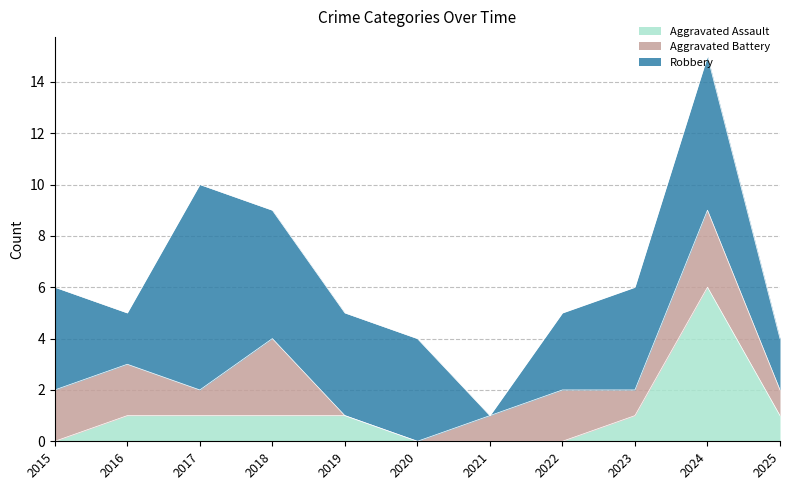

Reading right to left, what are all the values shown in this chart?

Aggravated Assault: 1	6	1	0	0	0	1	1	1	1	0
Aggravated Battery: 1	3	1	2	1	0	0	3	1	2	2
Robbery: 2	6	4	3	0	4	4	5	8	2	4